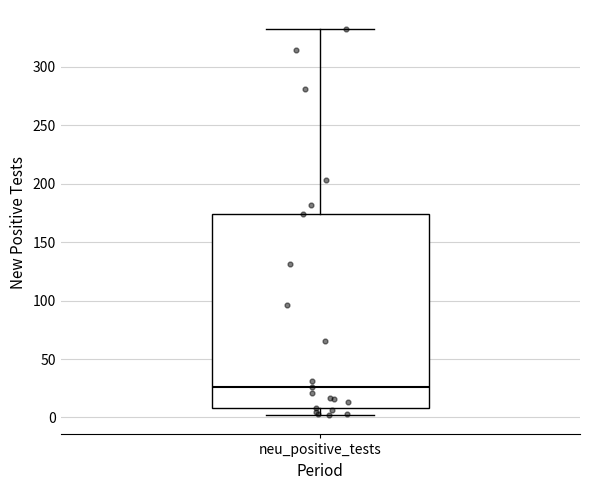

Read this box plot against the y-axis: the position of the median line, the range covered by the box, and the ends of both whiskers. The values are not printed on the chart, so give them approximately, as read against the axis.

median 25, box 10 to 175, whiskers 0 to 330